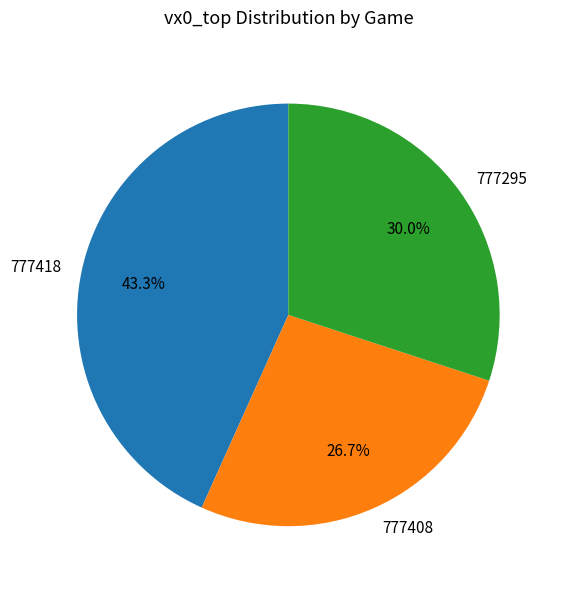

Does 777408 represent more than half of the total?

No